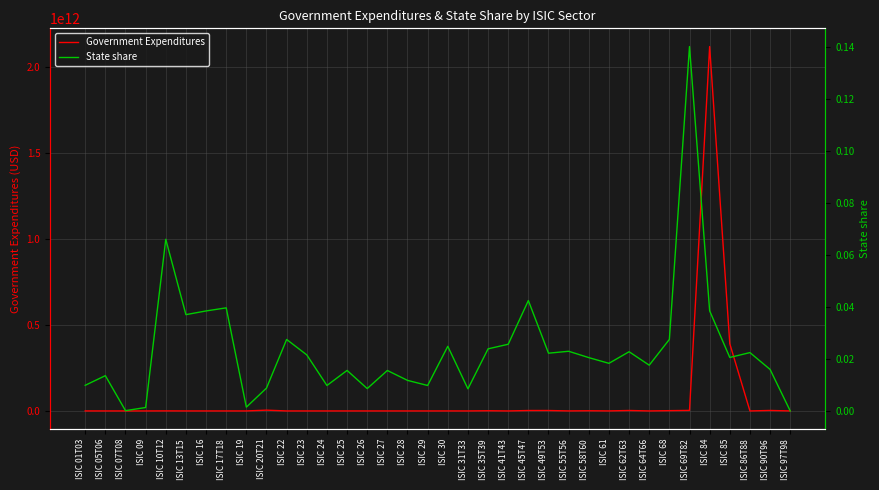

What are all the series names shown in the legend?

Government Expenditures, State share